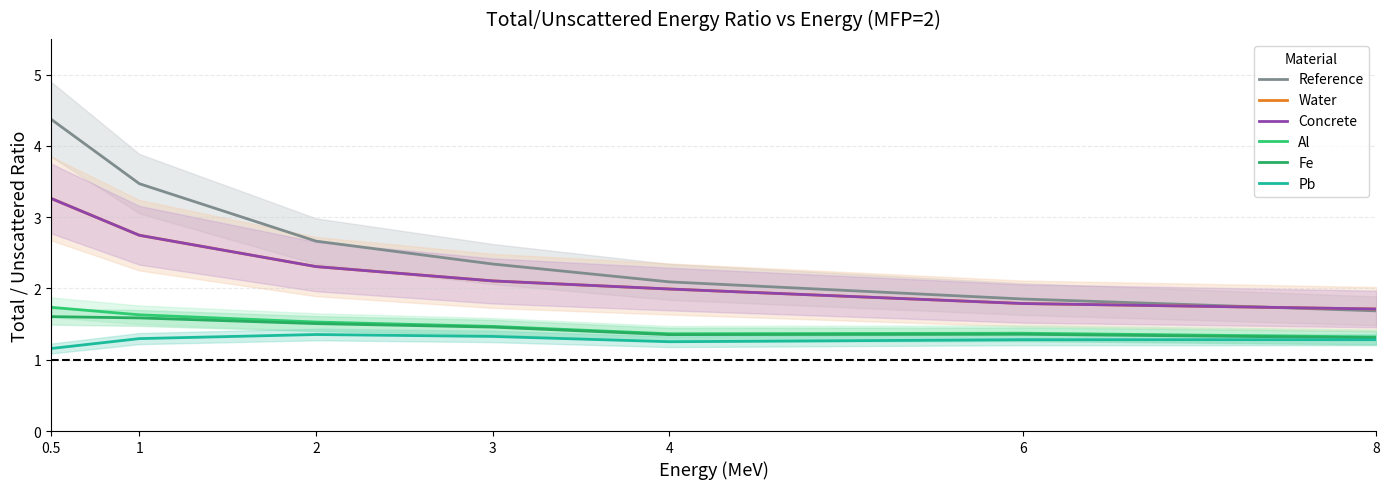

Does the chart have visible grid lines?

Yes